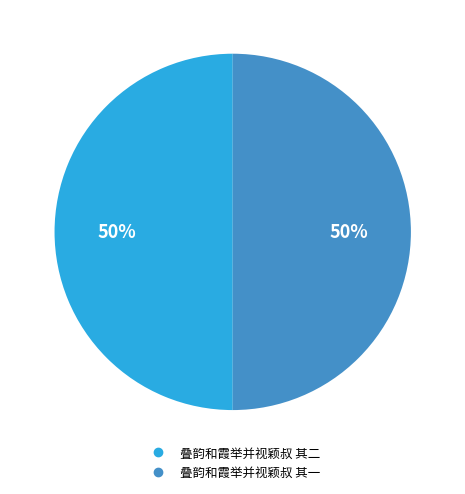

What is the ratio of the value at 叠韵和霞举并视颖叔 其一 to the value at 叠韵和霞举并视颖叔 其二?

1.0